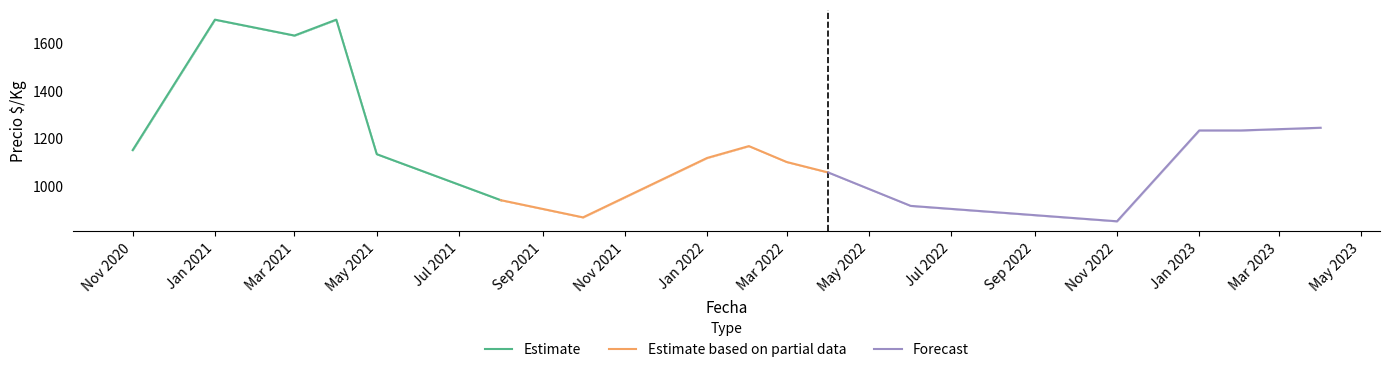

How many data points in Estimate based on partial data are above 1100?

2